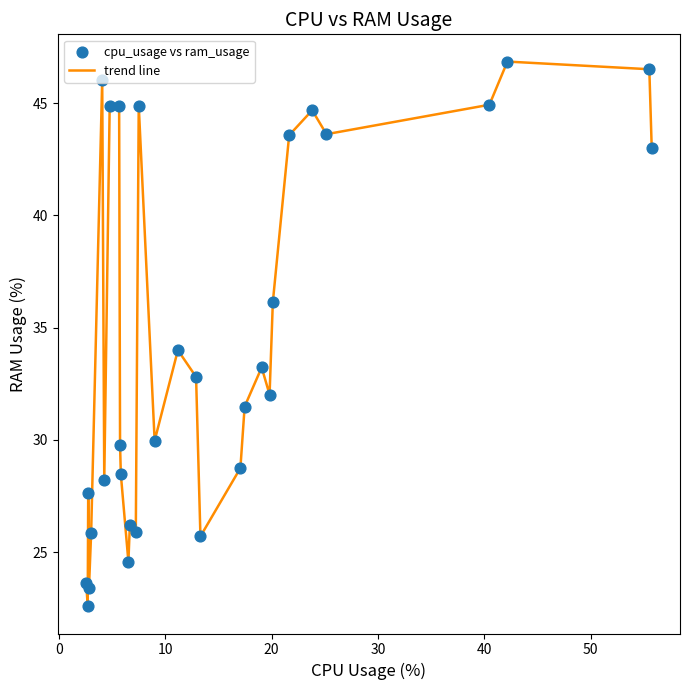

What is the minimum value shown in the chart?

22.6